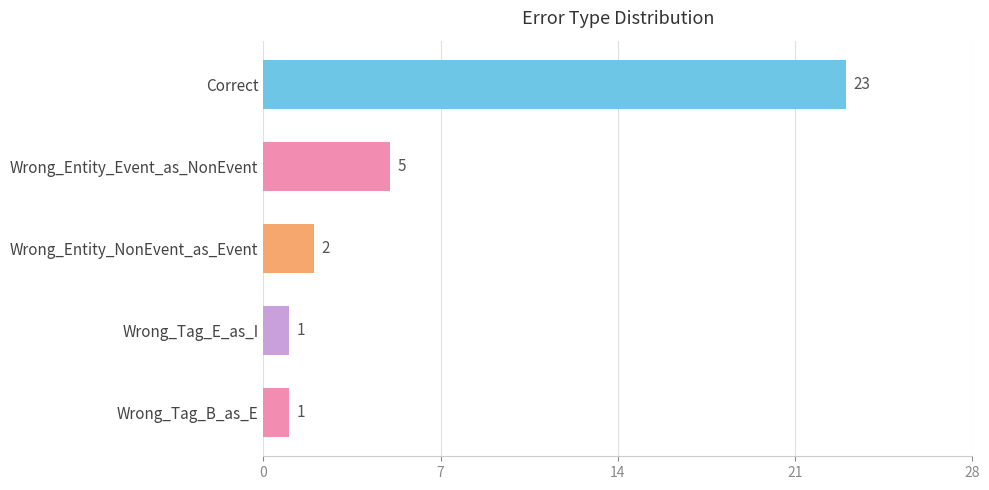

The chart shows a value of 40 at Correct. True or false?

False